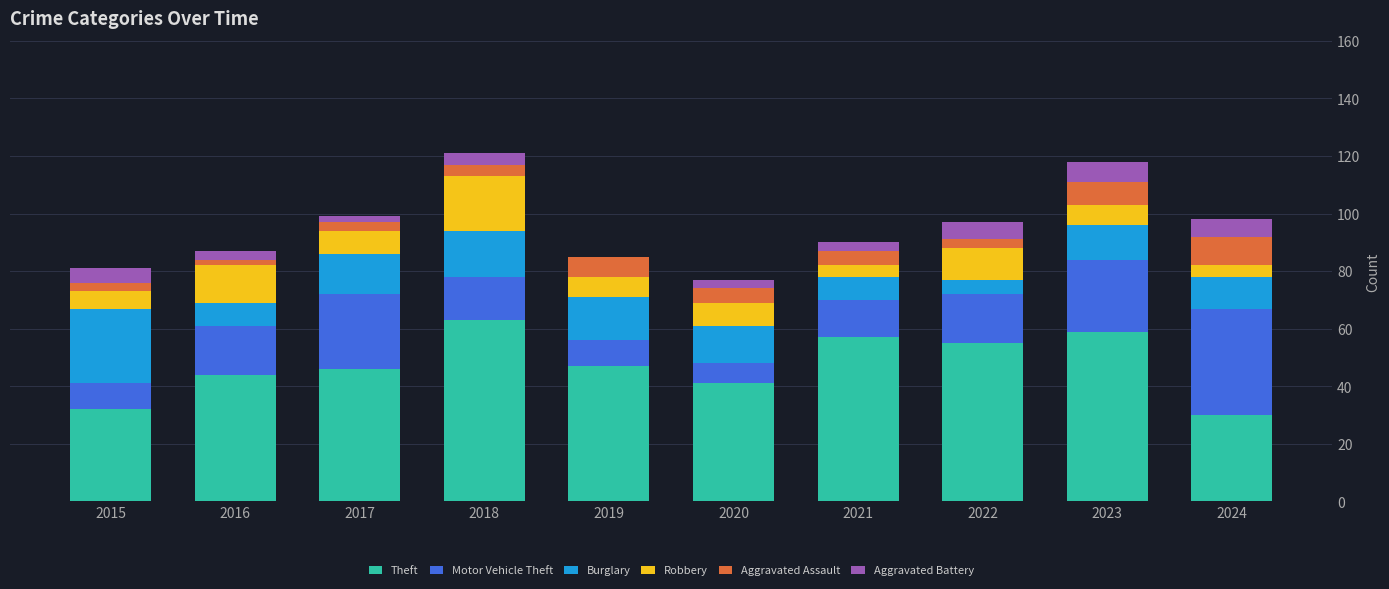

What is the maximum value for Theft?

63